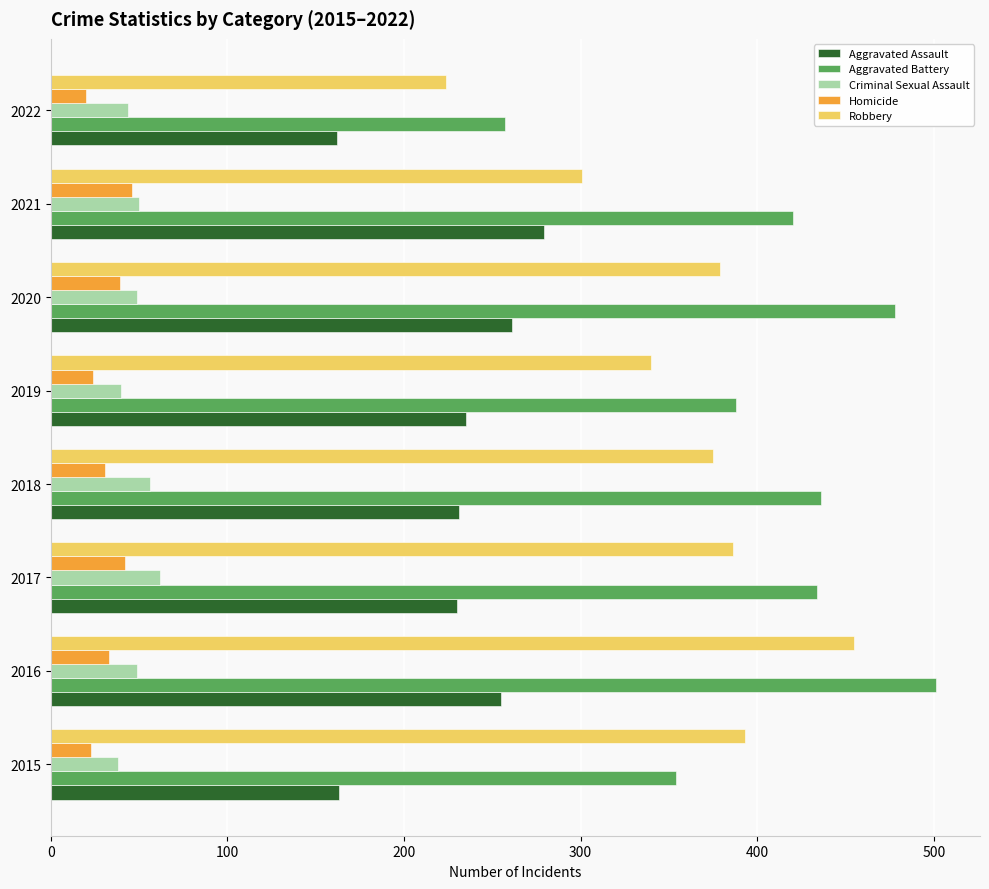

Which series has the widest spread of values?

Aggravated Battery